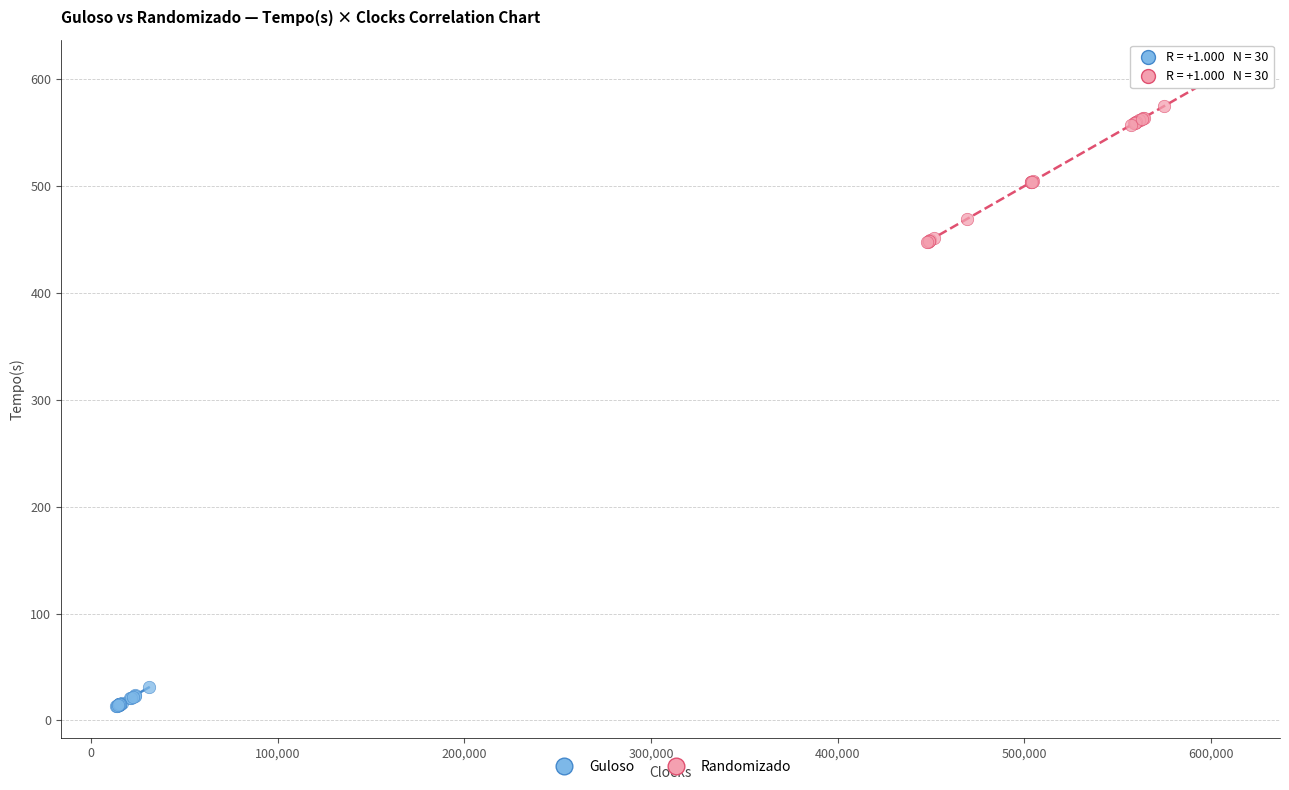

What are all the series names shown in the legend?

Guloso, Randomizado